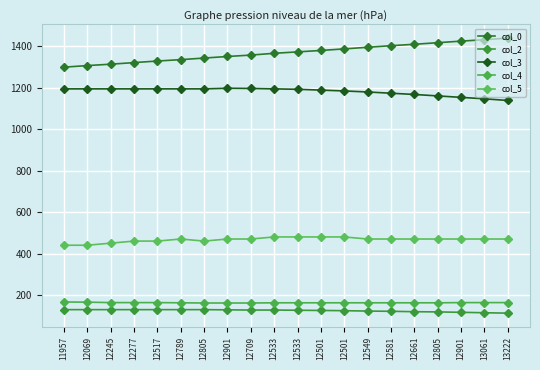

Which series has the largest range (max minus min)?

col_0